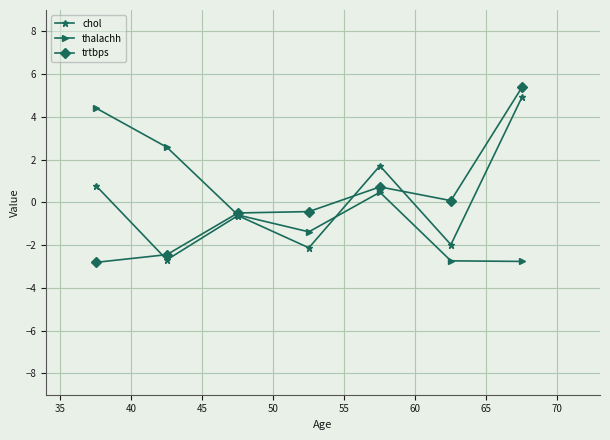

What is the minimum value shown in the chart?

-2.8